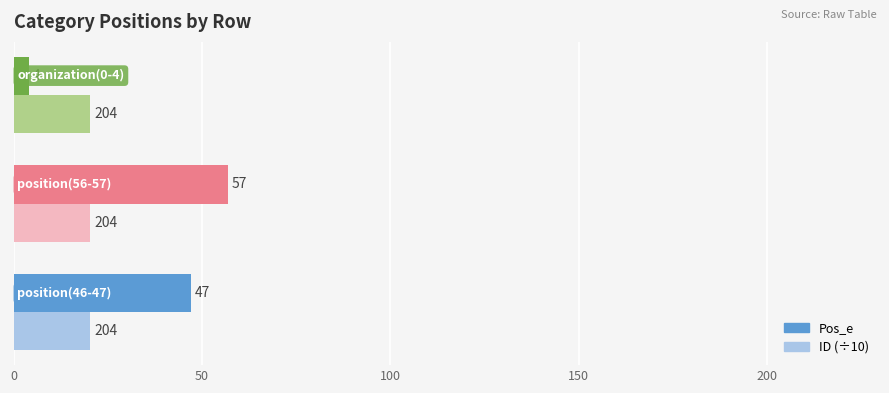

Which series has the largest total across all categories?

Pos_e